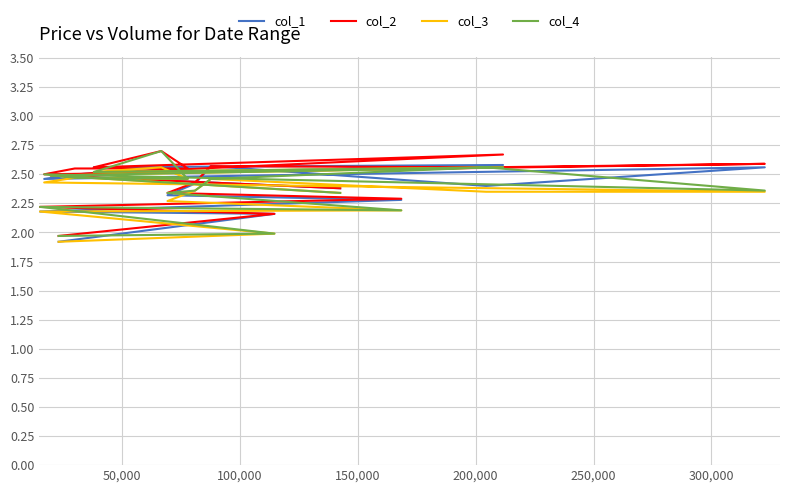

List the series in order of their overall mean, lowest first.

col_3, col_4, col_1, col_2